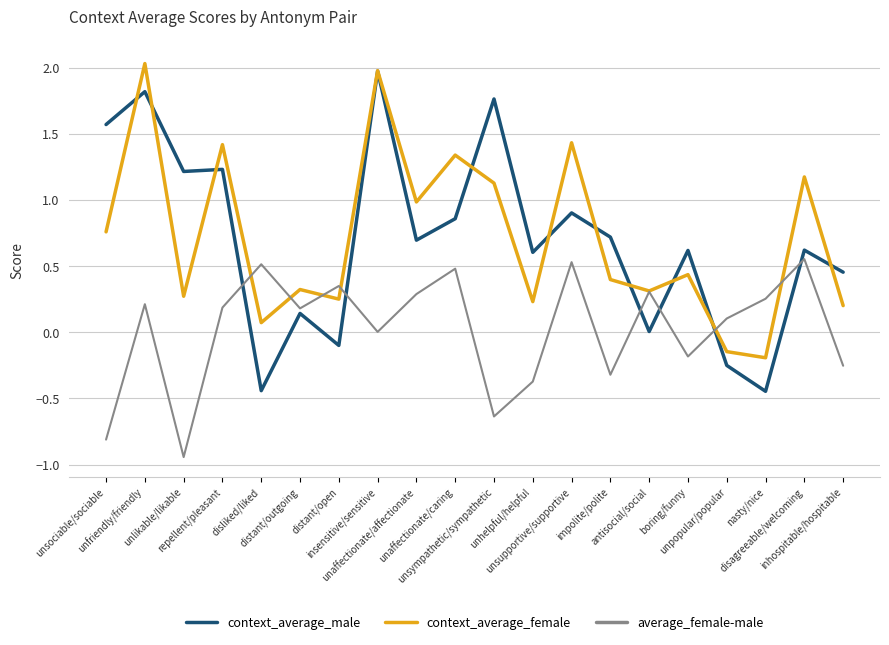

Rank the series at unsociable/sociable from lowest to highest value.

average_female-male, context_average_female, context_average_male